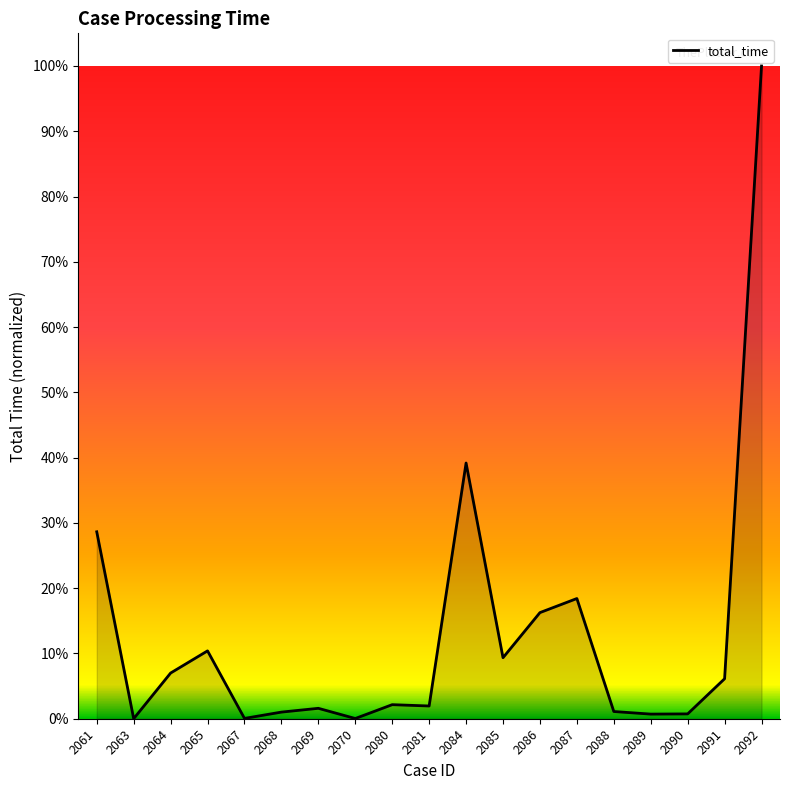

What is the difference between the second highest and second lowest values?

0.4